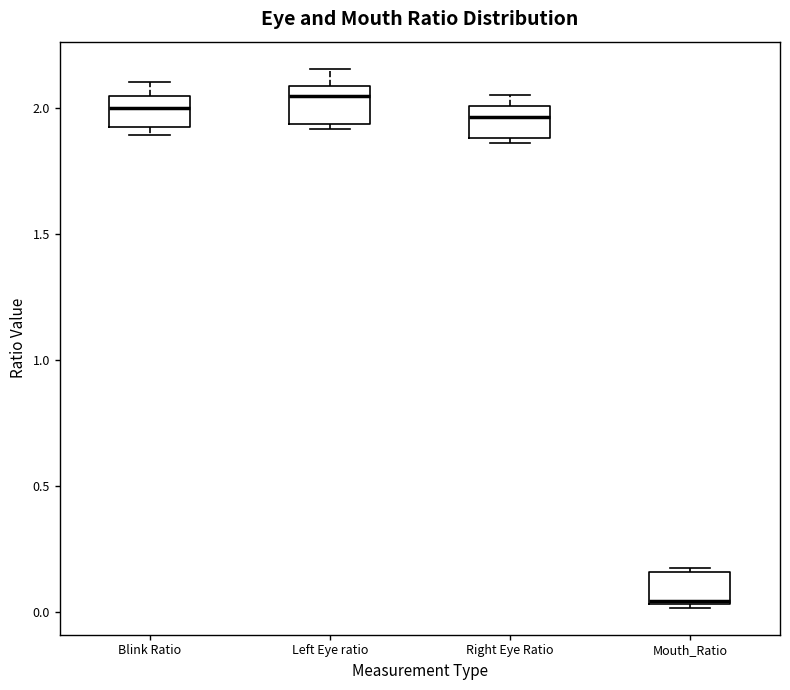

Reading left to right, transcribe this box plot: for each box, give where its median line is, the range the box spans, and where its two whiskers end, as read against the y-axis. The values are not printed on the chart, so give them approximately, as read against the axis.

Blink Ratio: median 2.00, box 1.90 to 2.05, whiskers 1.90 (just below the box's lower edge) to 2.10
Left Eye ratio: median 2.05, box 1.95 to 2.10, whiskers 1.90 to 2.15
Right Eye Ratio: median 1.95, box 1.90 to 2.00, whiskers 1.85 to 2.05
Mouth_Ratio: median 0.05, box 0.05 to 0.15, whiskers 0.00 to 0.20